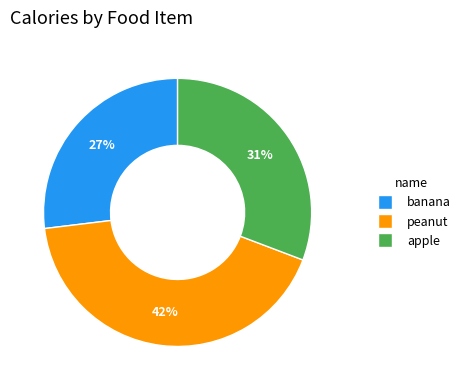

Is there a majority slice in this chart?

No